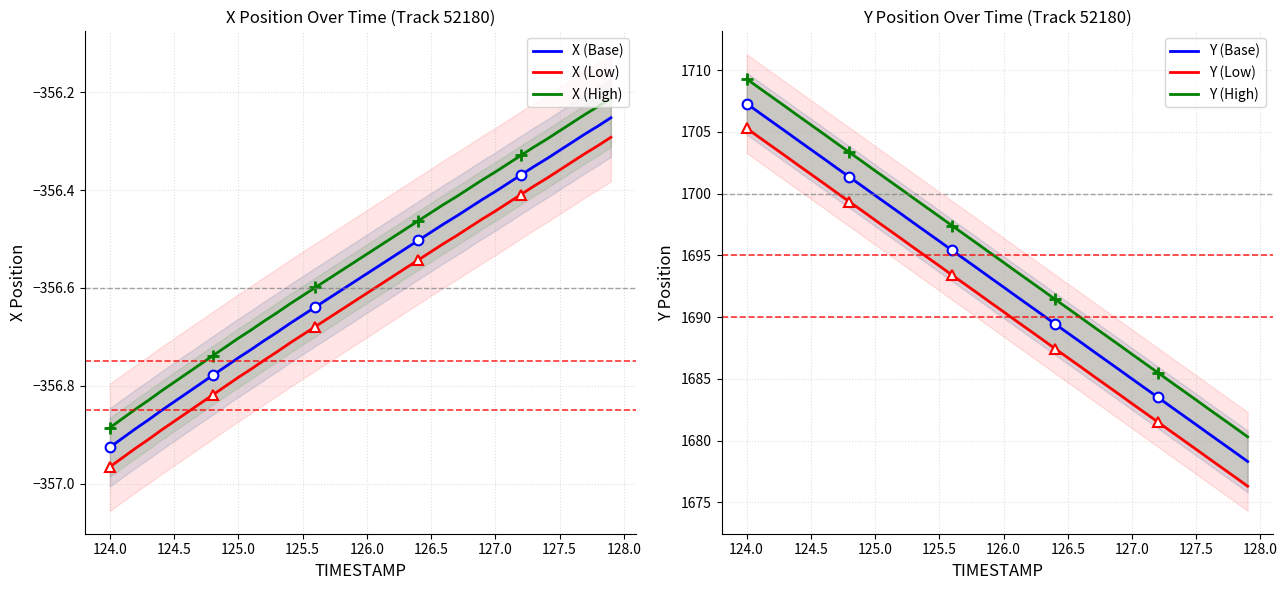

True or false: X (Low) and X (Base) intersect in this chart.

False